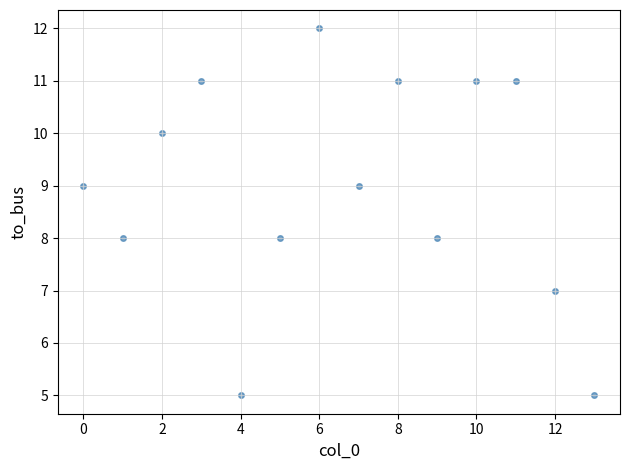

What is the range of Y values (max minus min)?

7